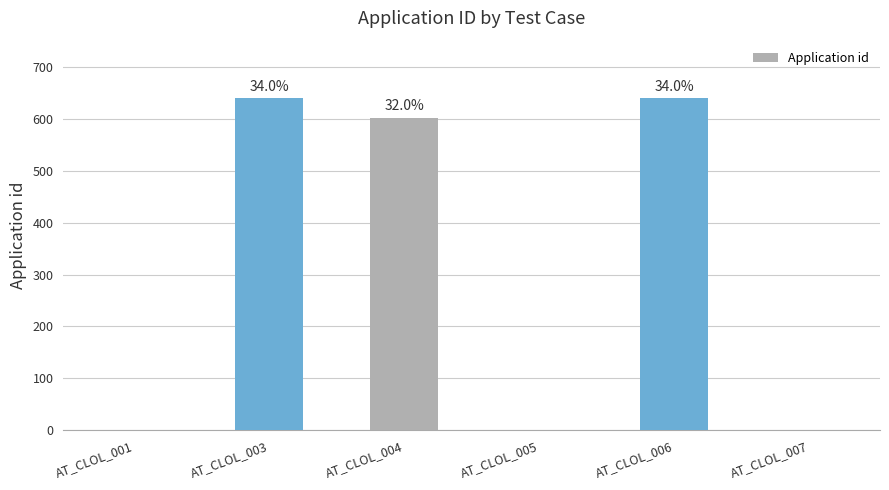

What is the average value?

314